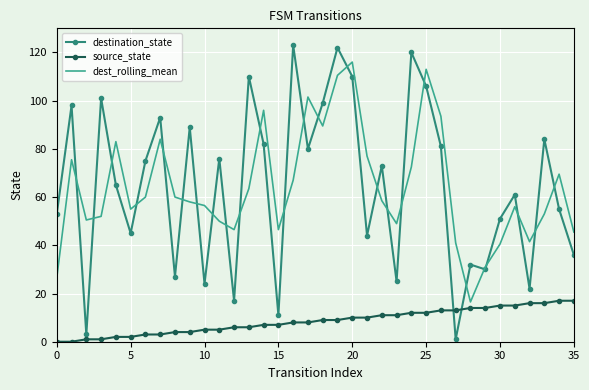

Which series has the widest spread of values?

destination_state